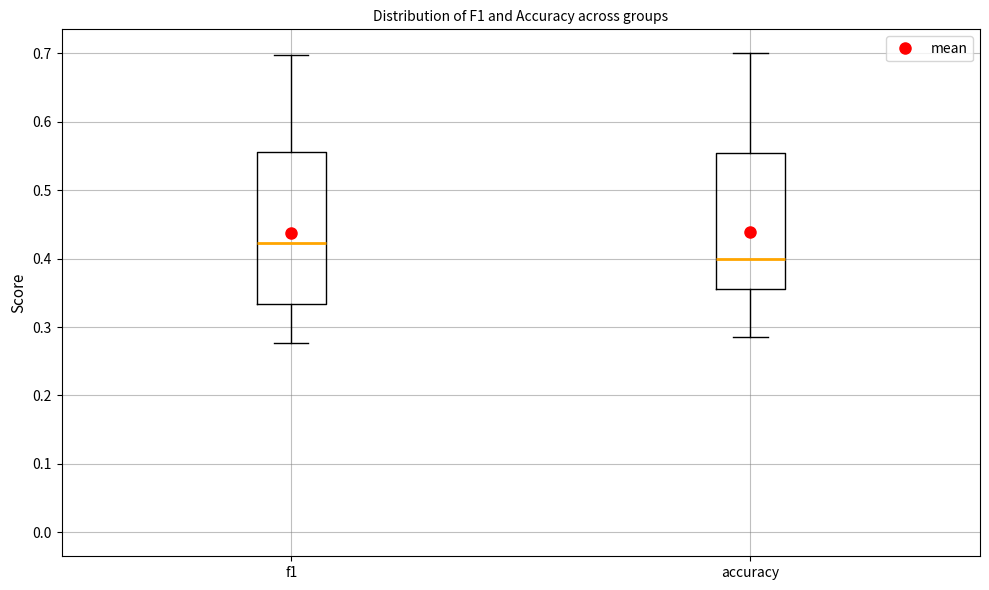

Reading left to right, transcribe this box plot: for each box, give where its median line is, the range the box spans, and where its two whiskers end, as read against the y-axis. The values are not printed on the chart, so give them approximately, as read against the axis.

f1: median 0.42, box 0.33 to 0.56, whiskers 0.28 to 0.70
accuracy: median 0.40, box 0.36 to 0.55, whiskers 0.29 to 0.70